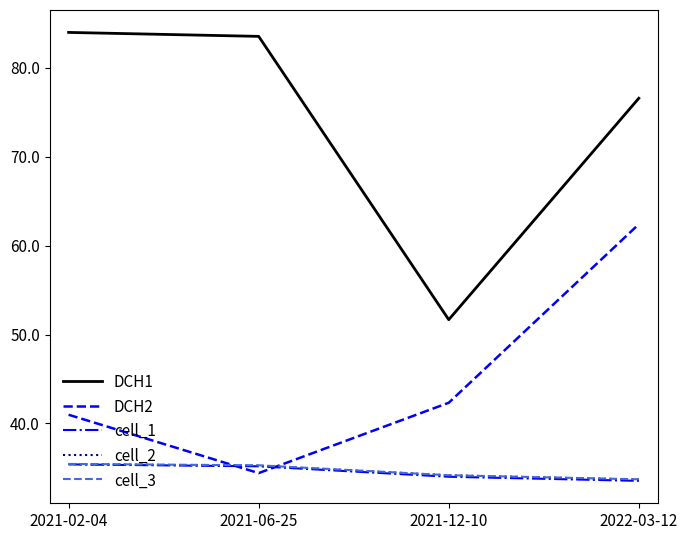

What are all the series names shown in the legend?

DCH1, DCH2, cell_1, cell_2, cell_3